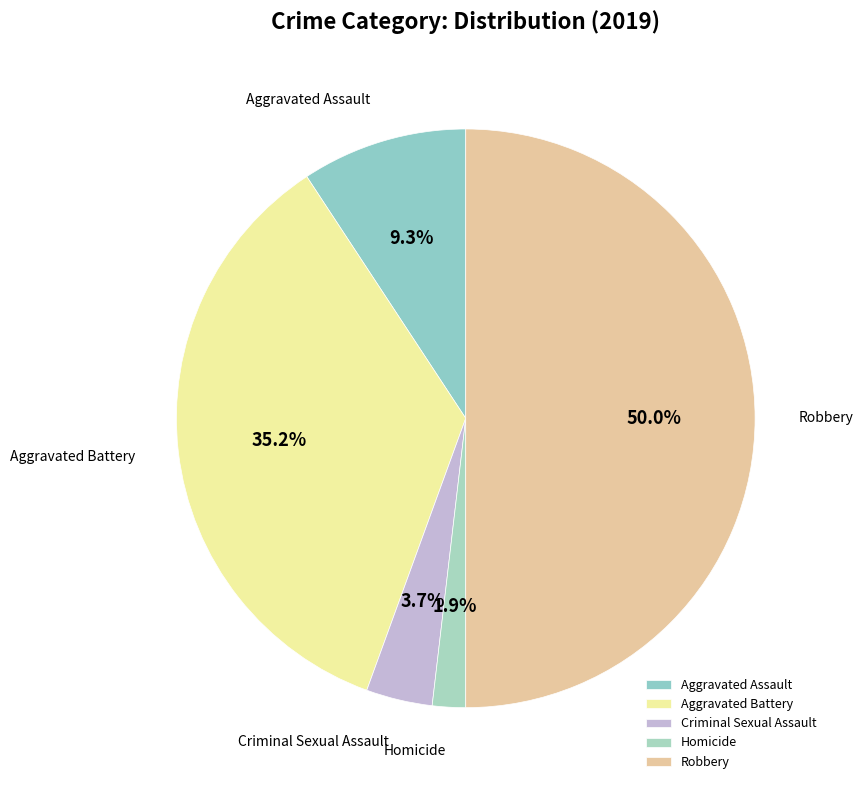

Does Homicide account for over 50% of the chart?

No